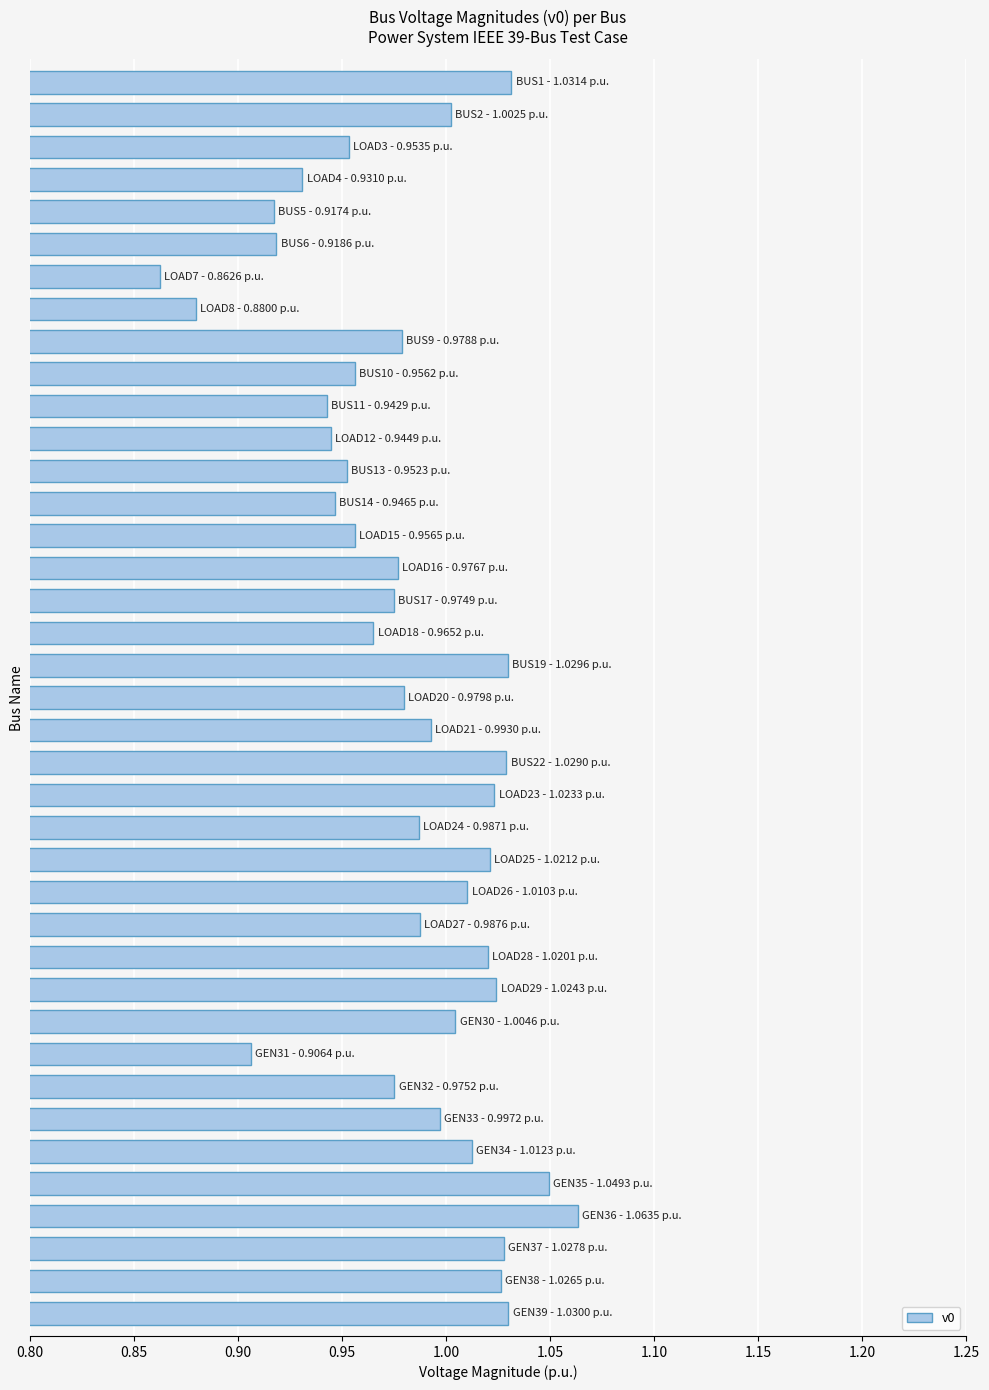

What is the sum of all values?

38.3